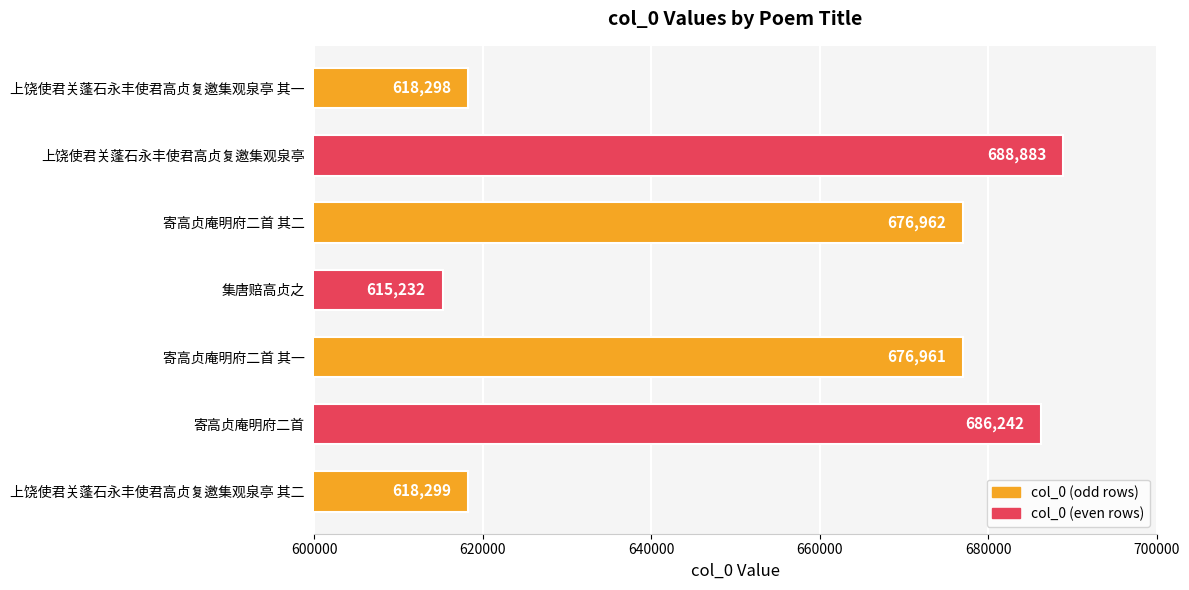

Rank the categories by value from lowest to highest.

集唐赔高贞之, 上饶使君关蓬石永丰使君高贞复邀集观泉亭 其一, 上饶使君关蓬石永丰使君高贞复邀集观泉亭 其二, 寄高贞庵明府二首 其一, 寄高贞庵明府二首 其二, 寄高贞庵明府二首, 上饶使君关蓬石永丰使君高贞复邀集观泉亭